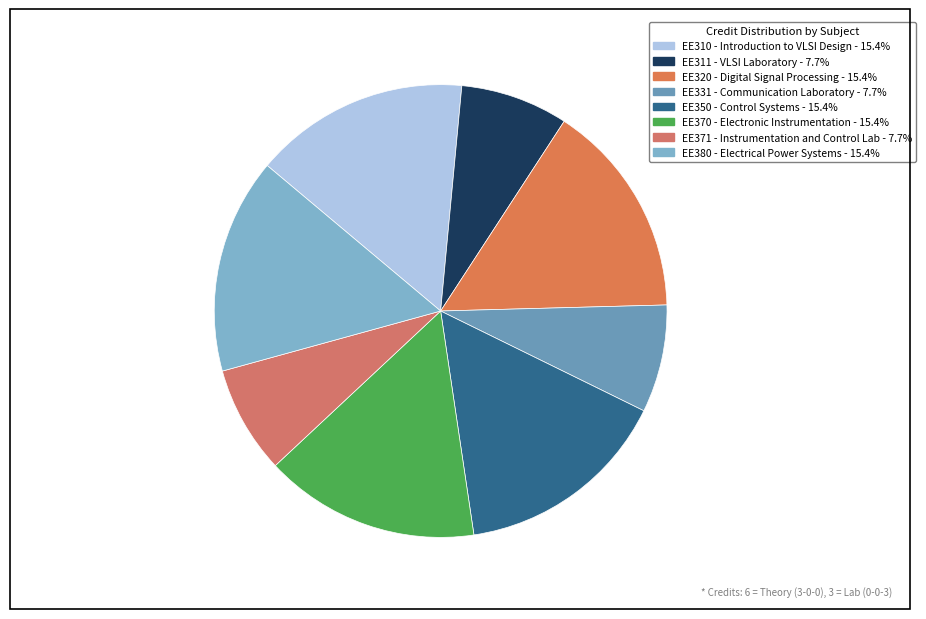

What is the change in value from EE311 - VLSI Laboratory to EE350 - Control Systems?

+3